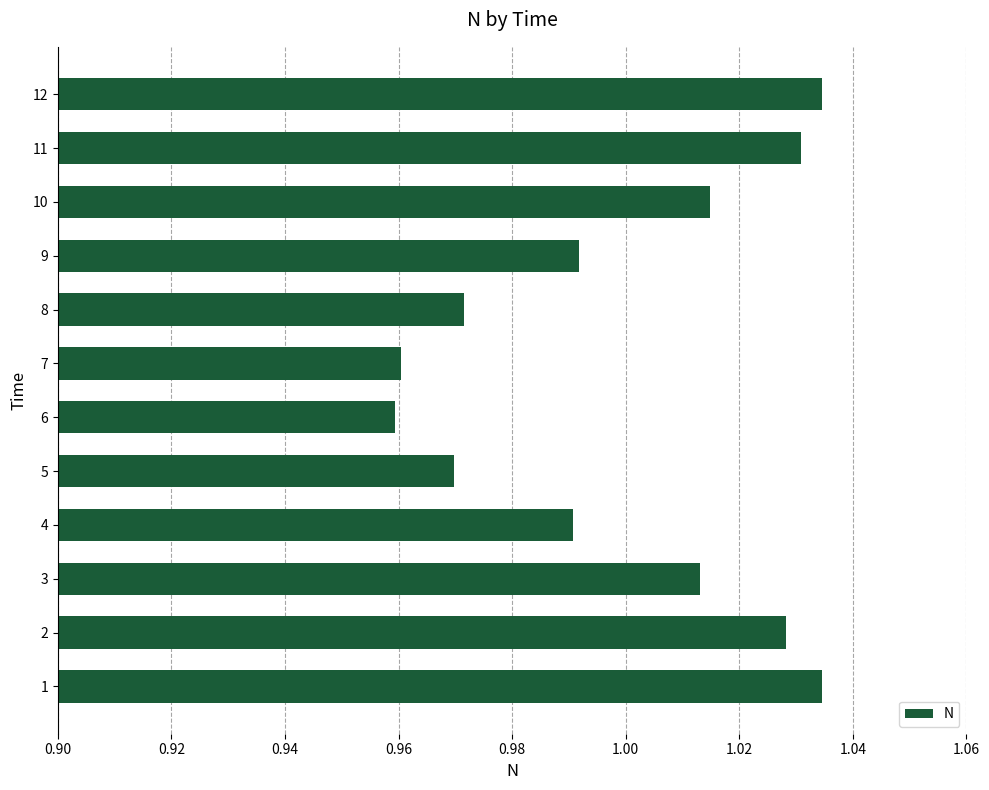

How many bars are there in total?

12